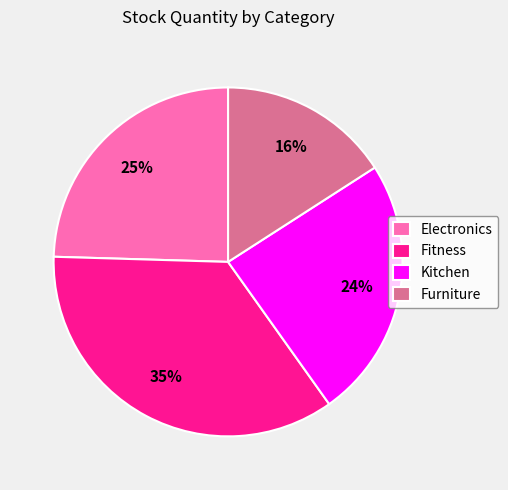

To the nearest percent, what is the difference between the Kitchen and Fitness slice percentages?

11%